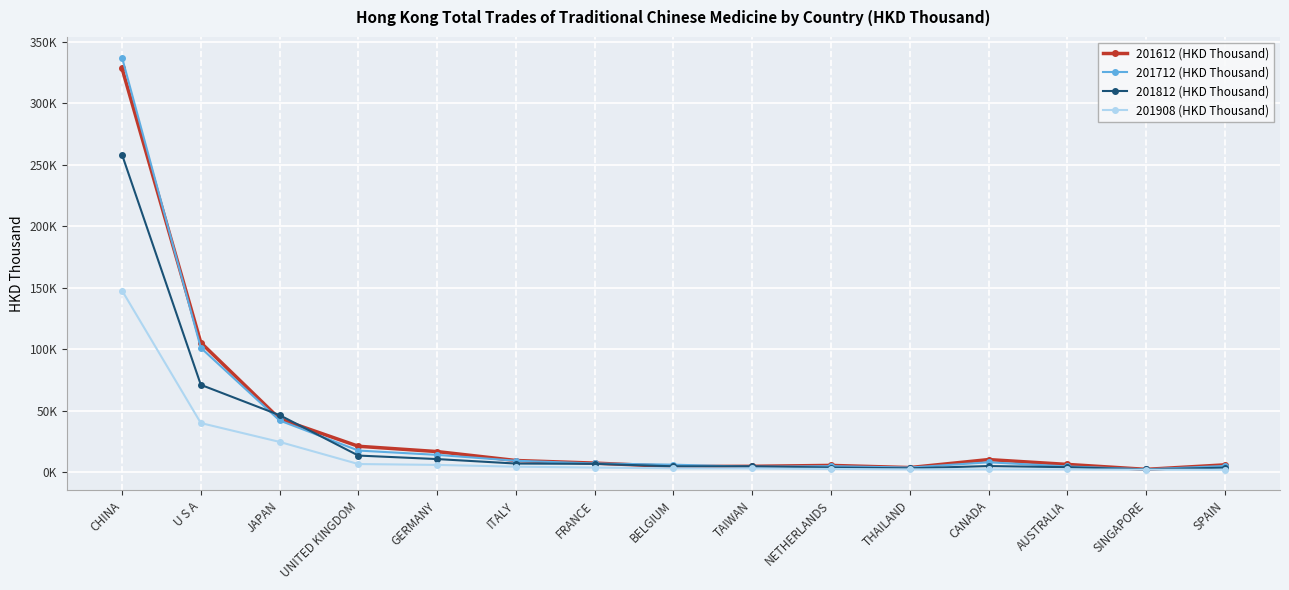

True or false: 201712 (HKD Thousand) has more than 1 points higher than both neighbors.

True